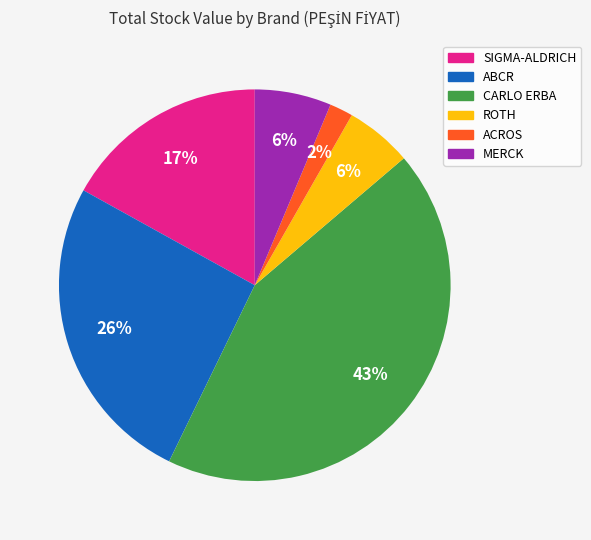

To the nearest percent, what is the combined percentage of MERCK and ABCR?

32%